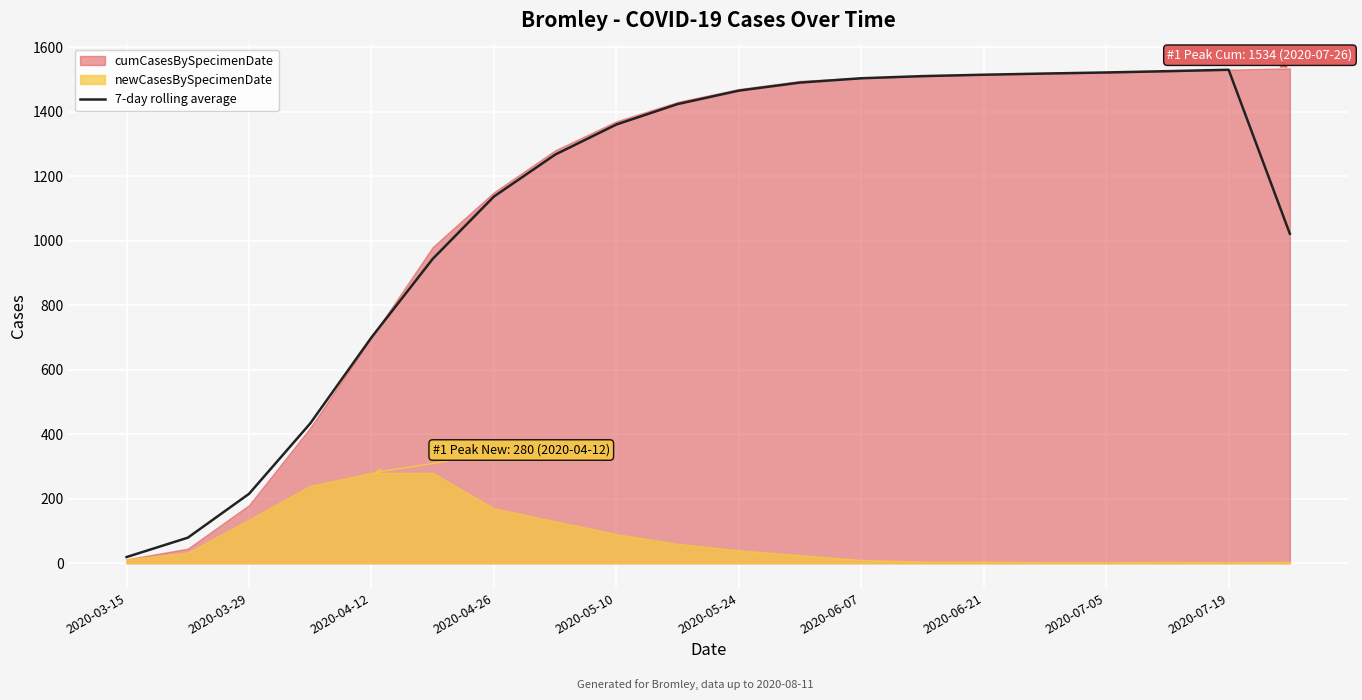

At which label does 7-day rolling average reach its minimum?

2020-03-15